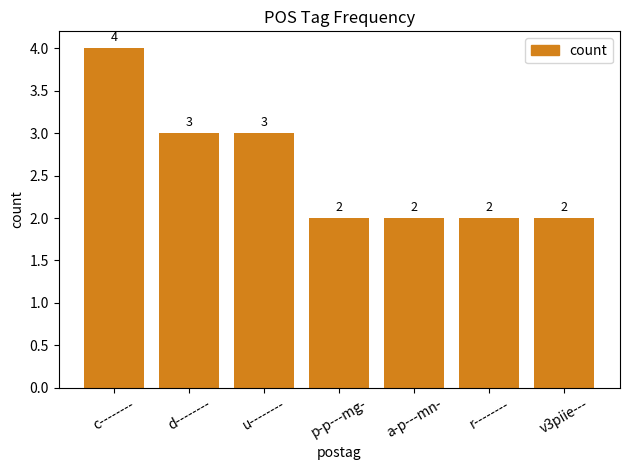

What is the label of the 7th bar from the left?

v3piie---